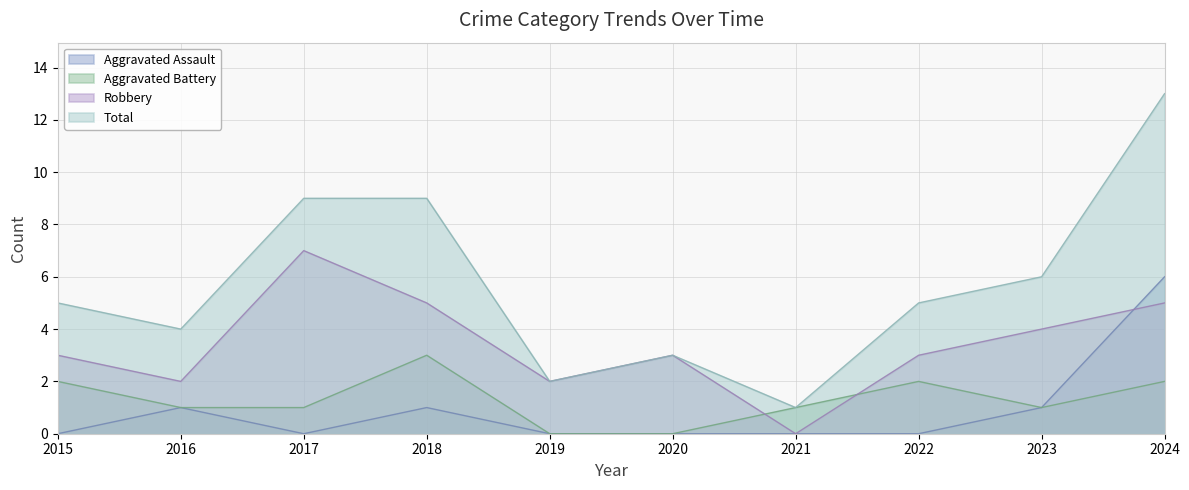

True or false: Aggravated Assault has more than 0 points higher than both neighbors.

True